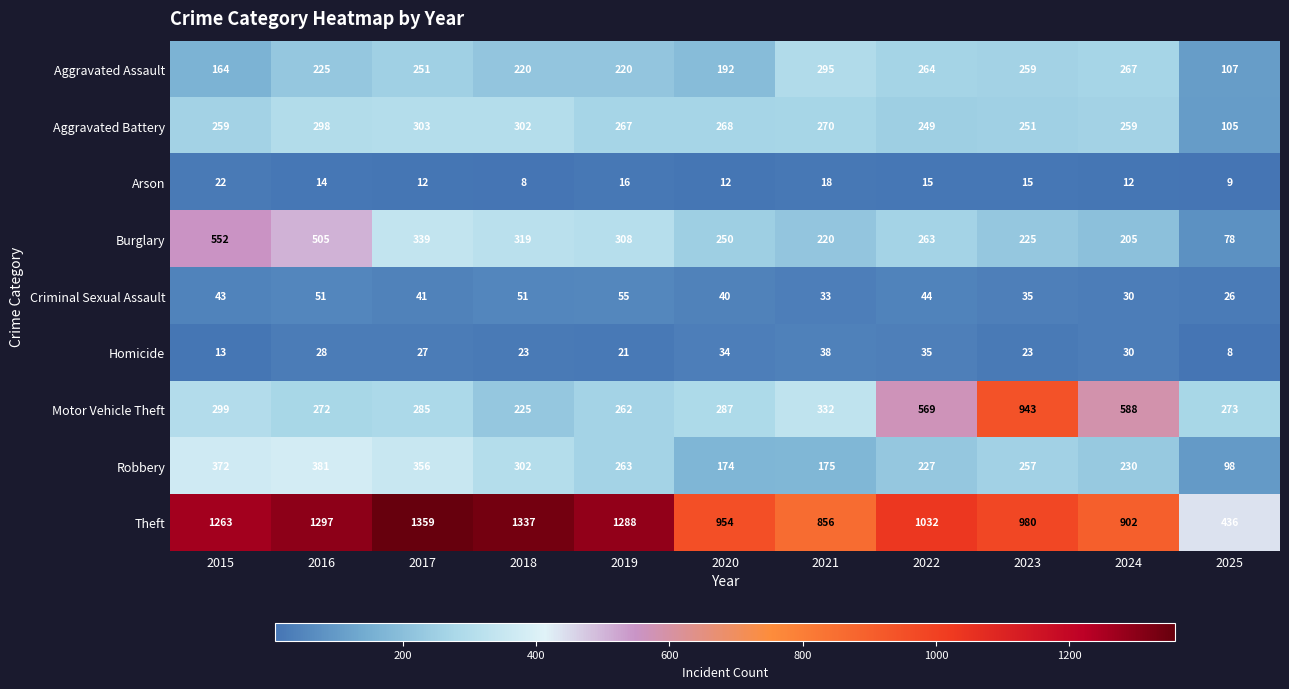

Rank the categories by Theft value from lowest to highest.

2025, 2021, 2024, 2020, 2023, 2022, 2015, 2019, 2016, 2018, 2017